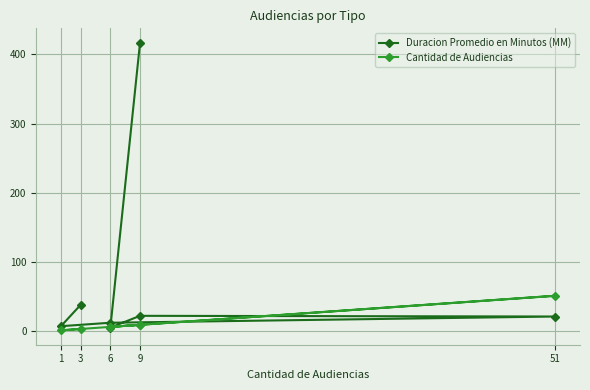

Is it true that Cantidad de Audiencias equals 1 at 3?

False